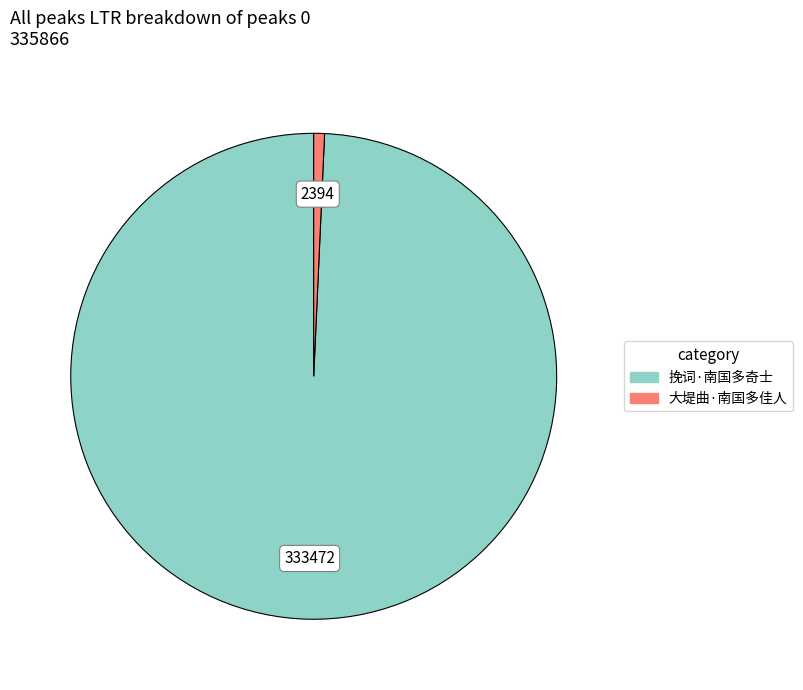

Do 挽词·南国多奇士 and 大堤曲·南国多佳人 together represent more than half of the pie?

Yes